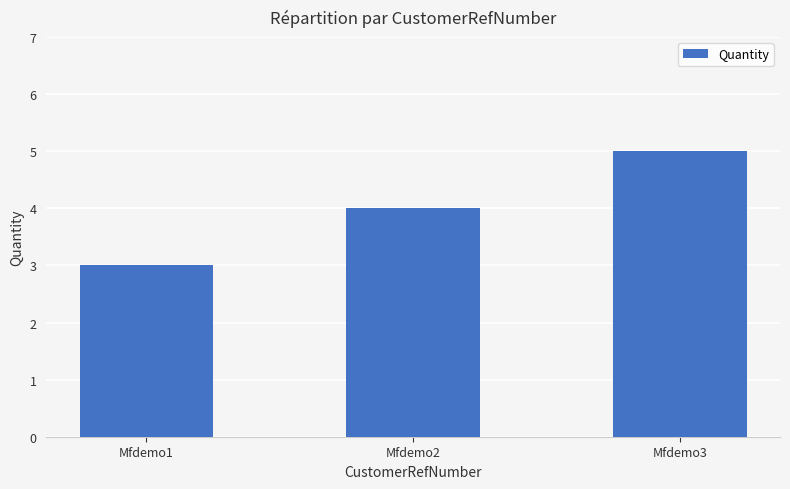

Count the values in the range 3 to 5.

3